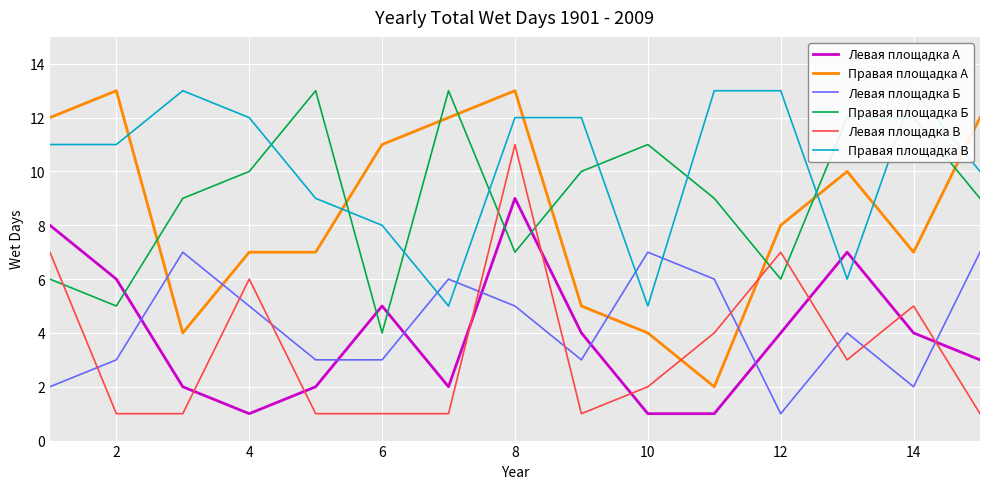

After their last crossing, which series has the higher values: Левая площадка А or Правая площадка Б?

Правая площадка Б